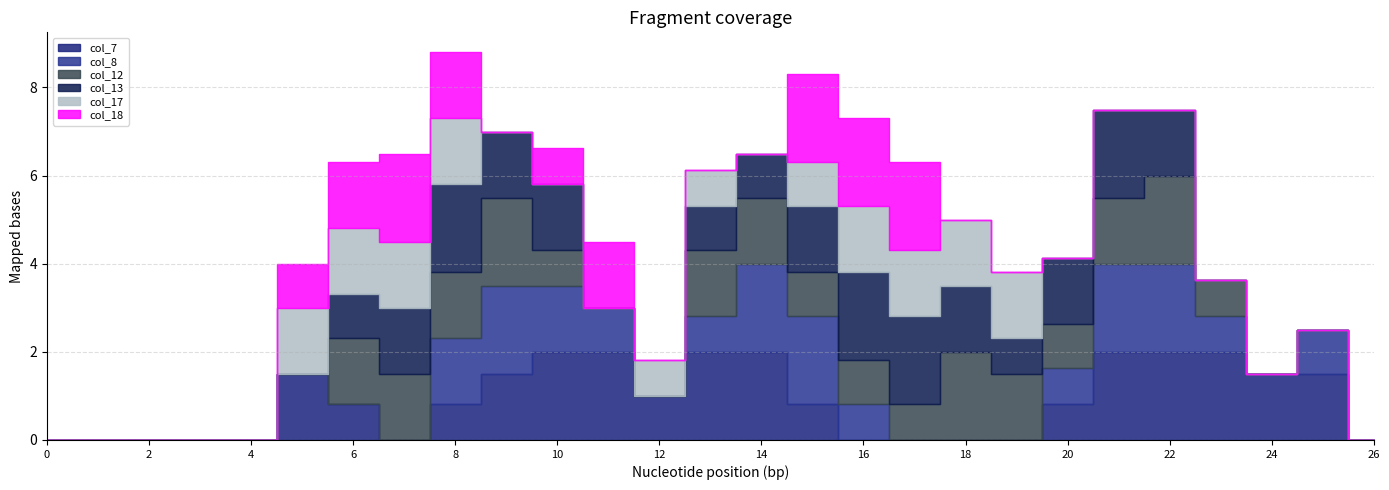

Between 18 and 19, which series saw the biggest shift?

col_13